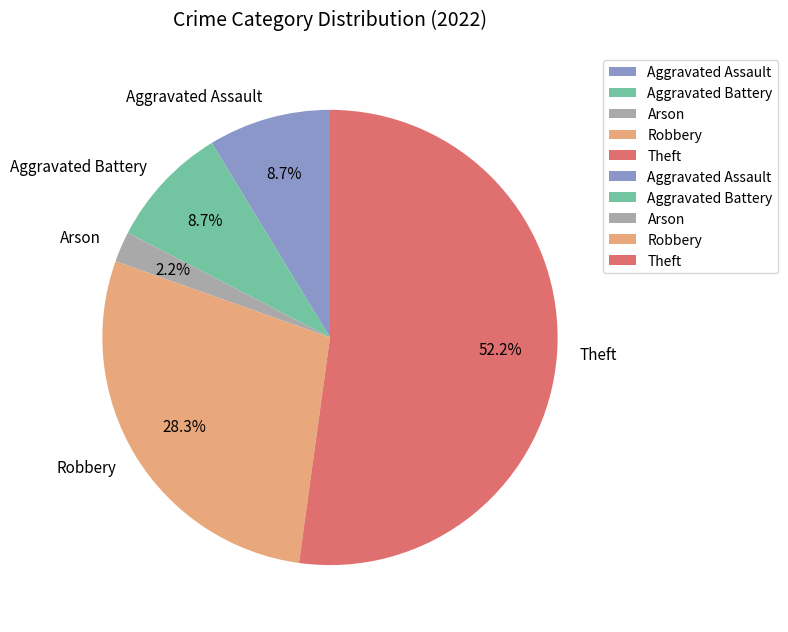

Is it true that Robbery is 28% of the pie?

True